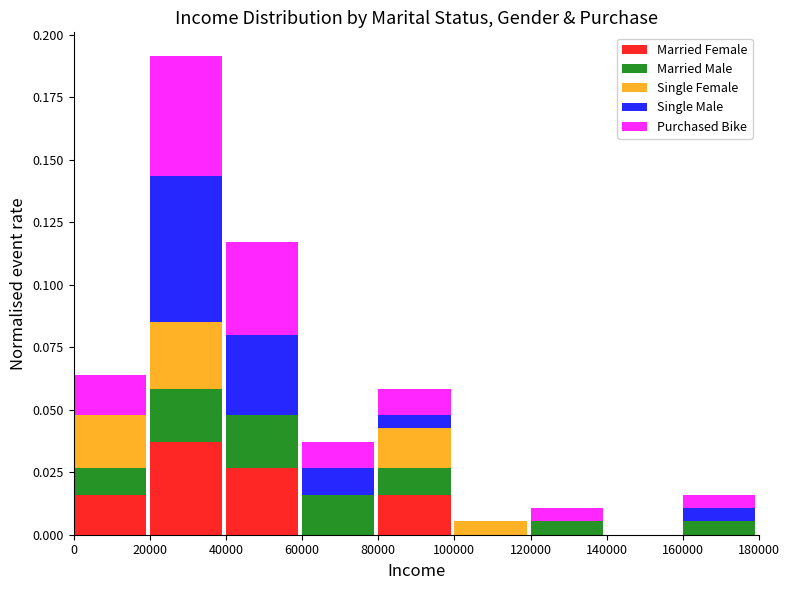

The Married Female series shows 0.0 at 40000. True or false?

True